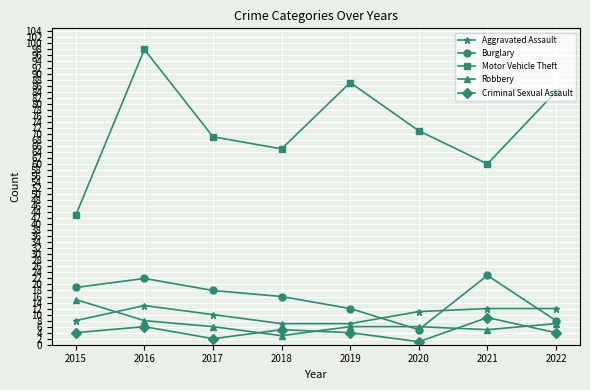

The Motor Vehicle Theft series shows 98 at 2016. True or false?

True